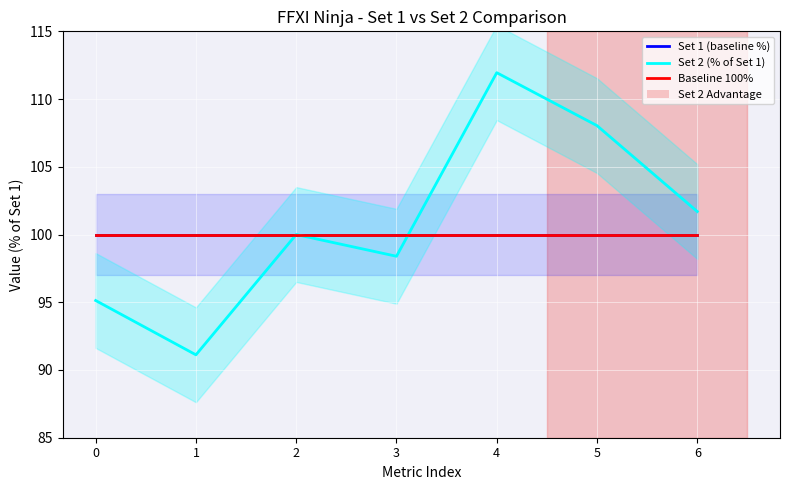

Reading left to right, list all the values displayed in this chart.

Set 1 (baseline %): 100.0	100.0	100.0	100.0	100.0	100.0	100.0
Set 2 (% of Set 1): 95.1	91.1	100.0	98.4	111.9	108.0	101.7
Baseline 100%: 100.0	100.0	100.0	100.0	100.0	100.0	100.0